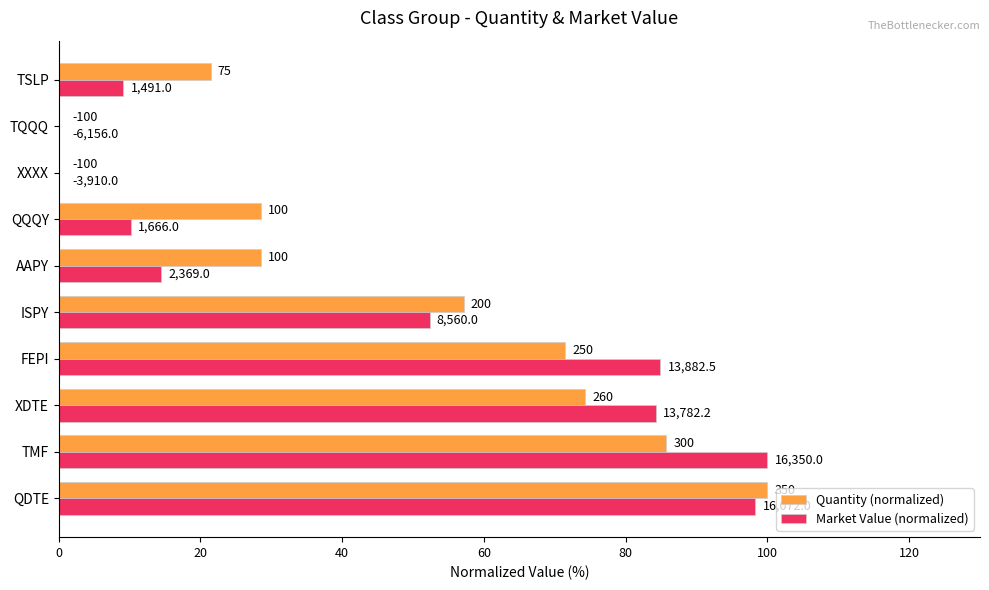

Is it true that Quantity (normalized) equals -28.6 at TQQQ?

True